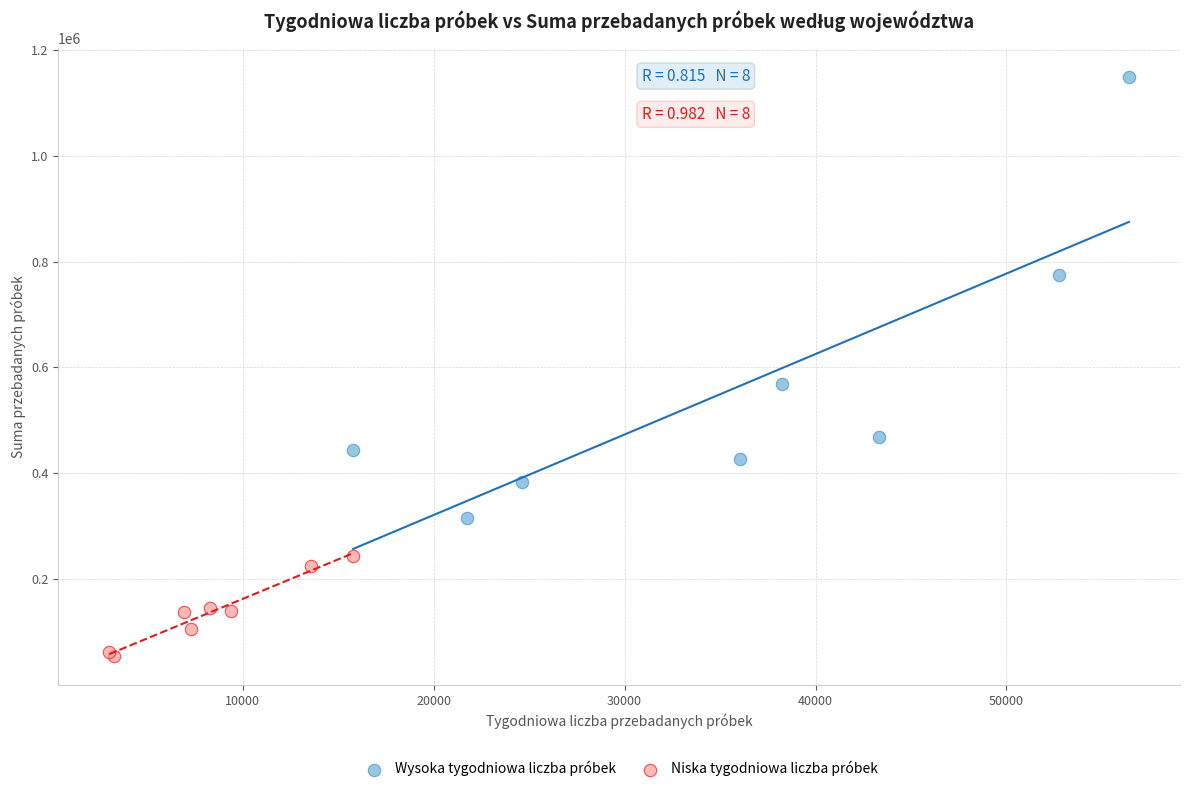

Which series has the largest Y range (max minus min)?

Wysoka tygodniowa liczba próbek